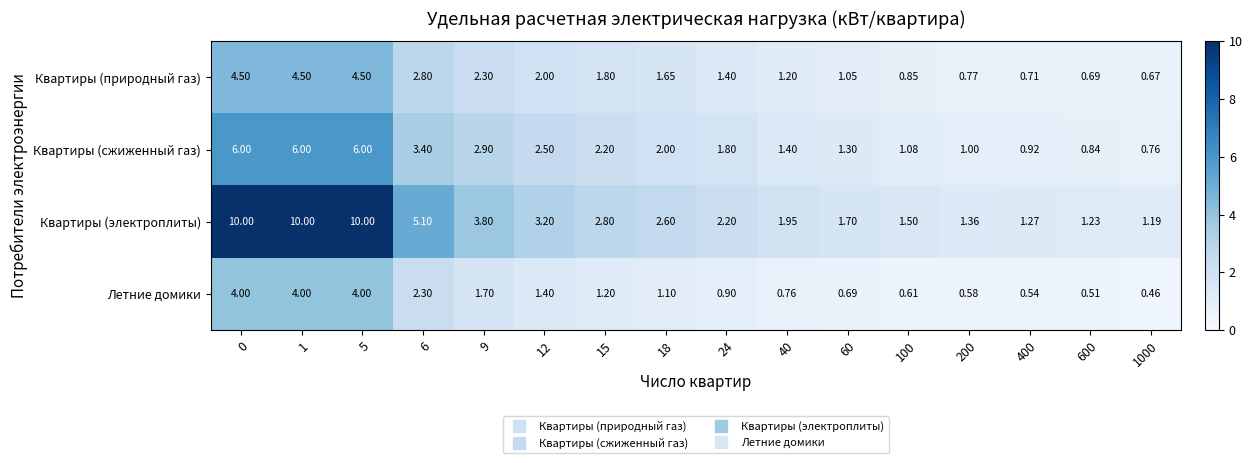

Is the value of Квартиры (электроплиты) at 5 greater than the value of Летние домики at 1?

Yes